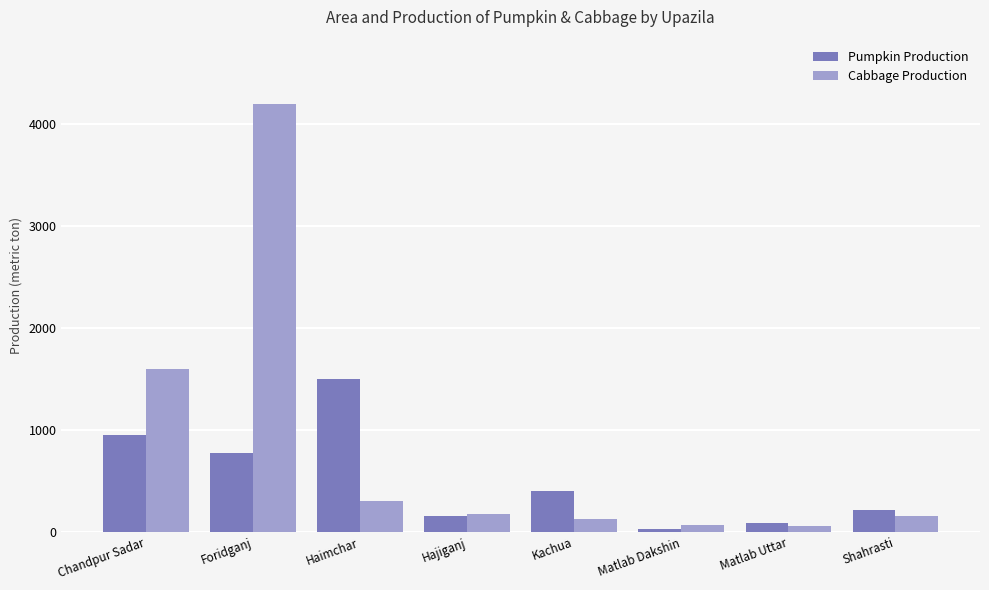

Which series has the largest total across all categories?

Cabbage Production